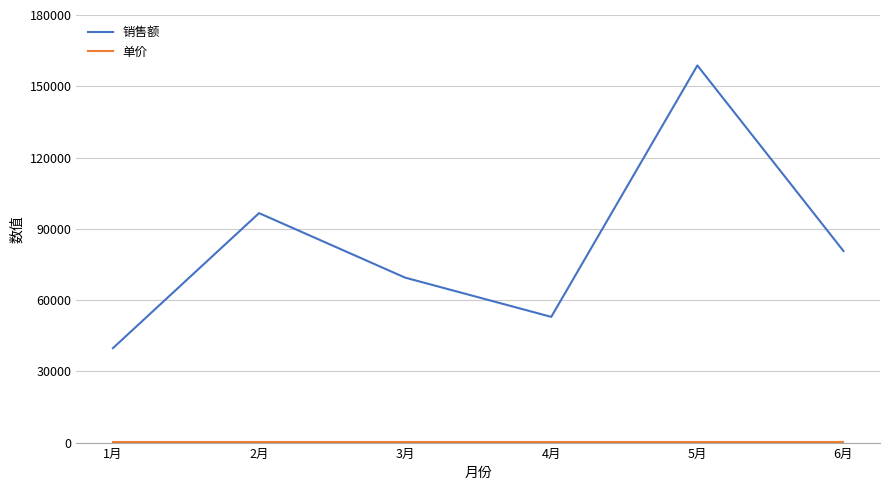

Does the chart display data point markers on the line(s)?

No